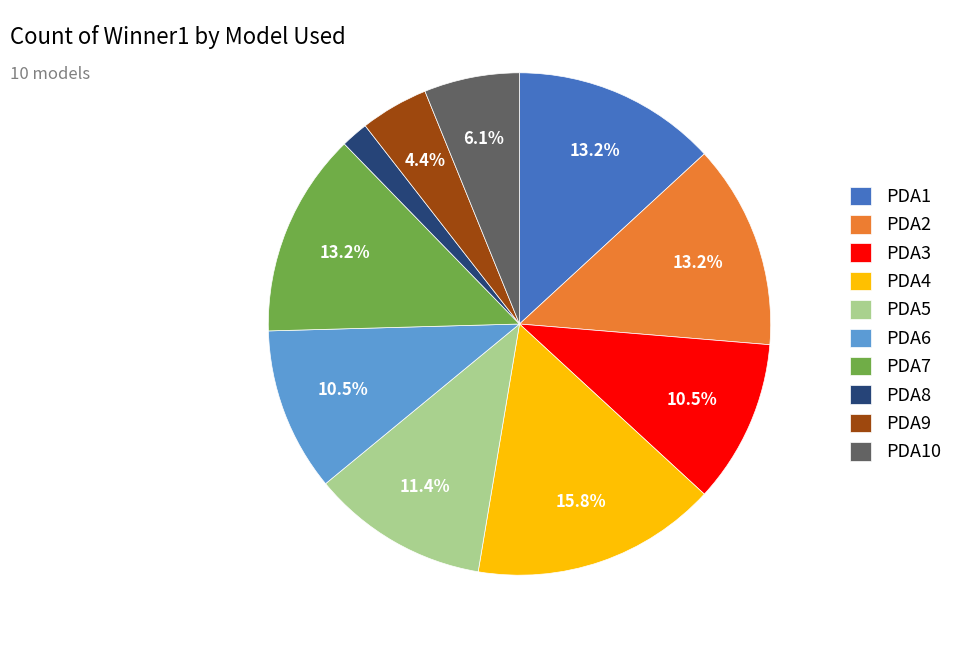

To the nearest percent, what portion does PDA10 represent?

6%